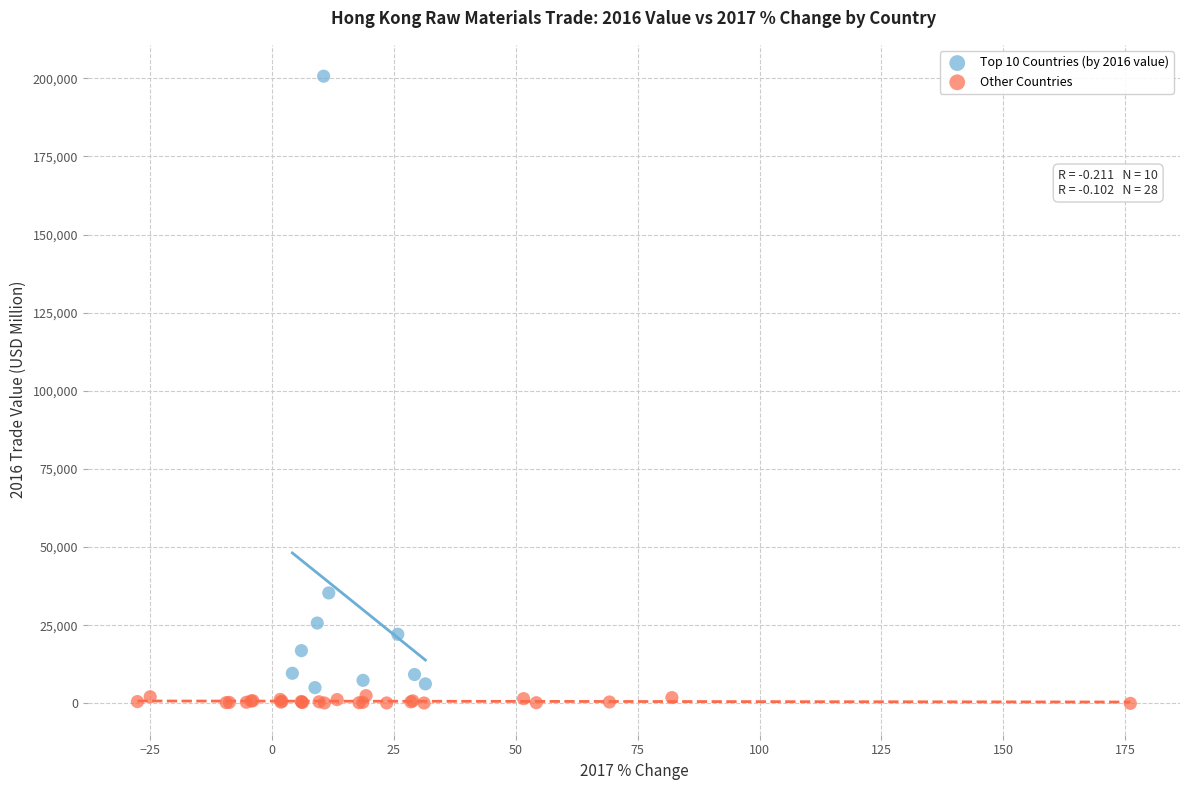

Which series has the largest Y range (max minus min)?

Top 10 Countries (by 2016 value)